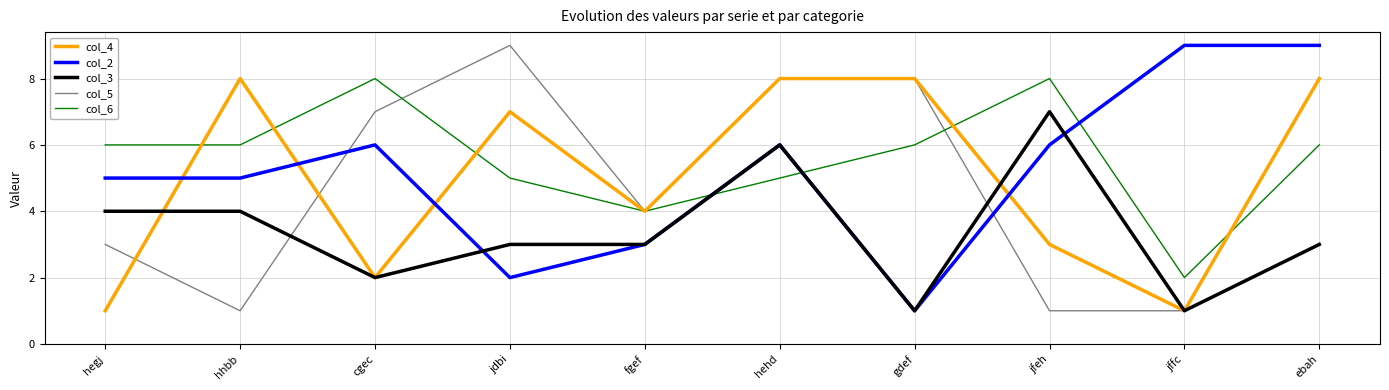

The value of col_3 at hegj is 7. True or false?

False